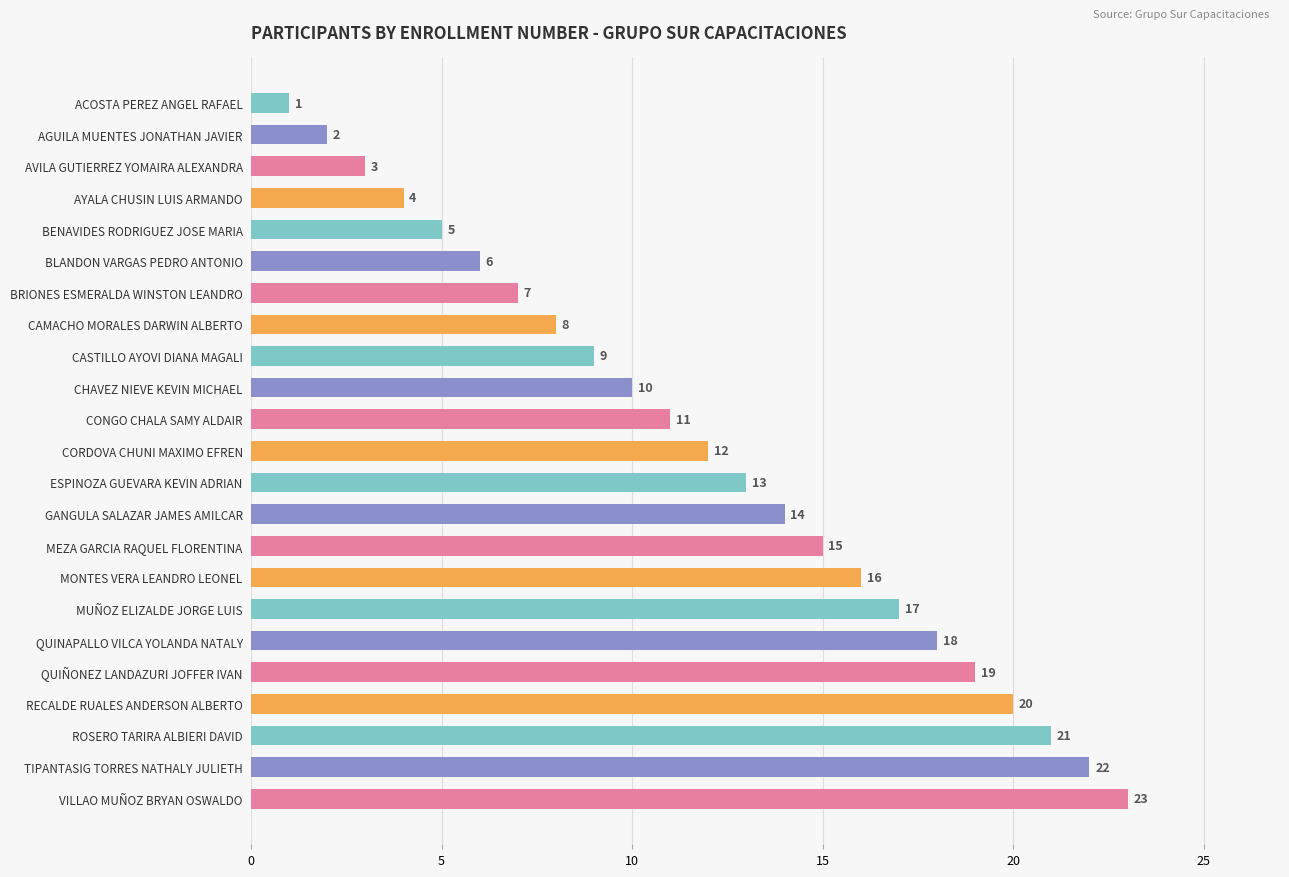

Which category has the highest value across all series?

VILLAO MUÑOZ BRYAN OSWALDO